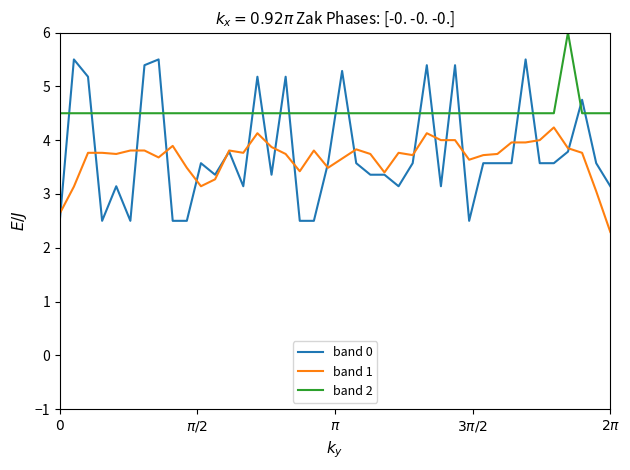

Which series has the largest range (max minus min)?

band 0